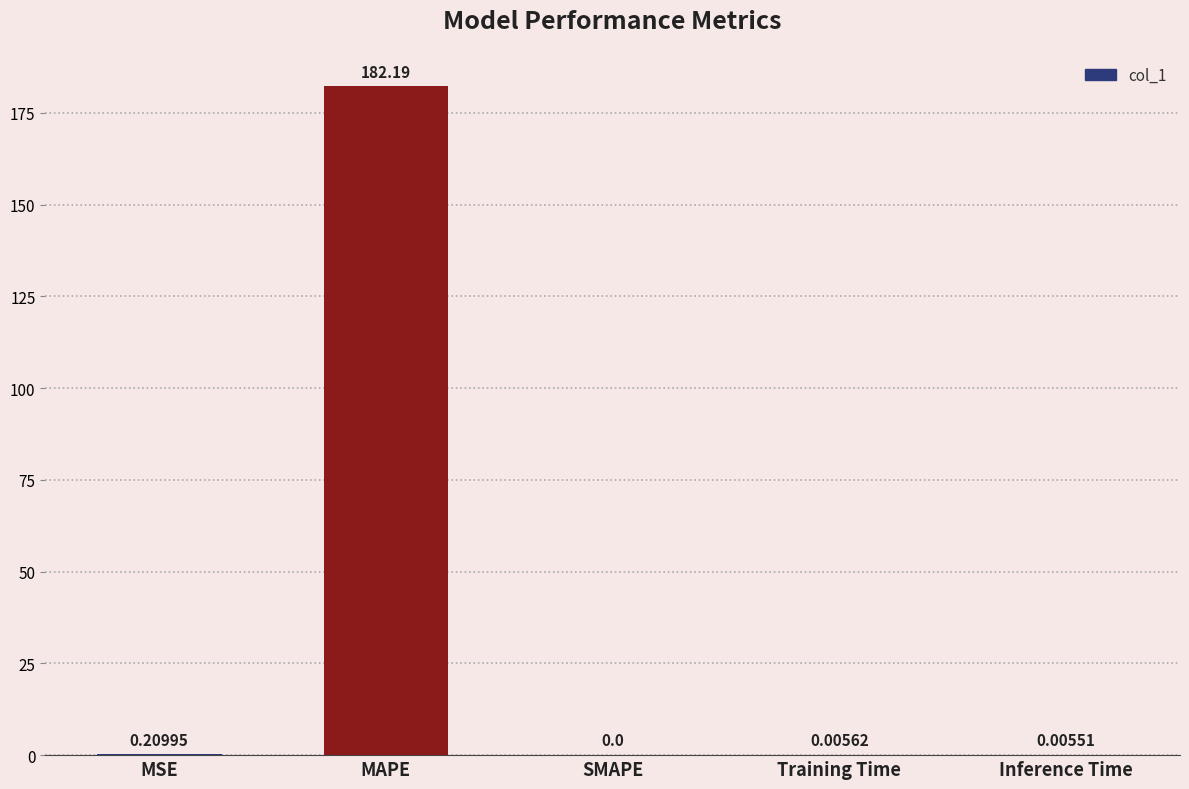

Is it true that the value at MAPE is 255.7?

False